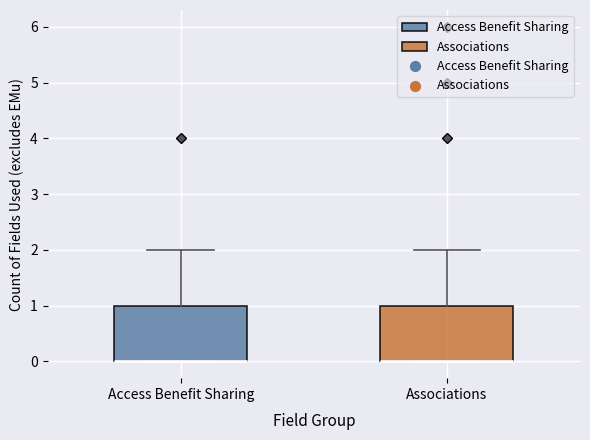

Reading left to right, read every box against the y-axis: the position of its median line, the range the box covers, and the ends of its whiskers. The values are not printed on the chart, so give them approximately, as read against the axis.

Access Benefit Sharing: median 0 (drawn on the box's lower edge), box 0 to 1, whiskers 0 to 2
Associations: median 0 (drawn on the box's lower edge), box 0 to 1, whiskers 0 to 2